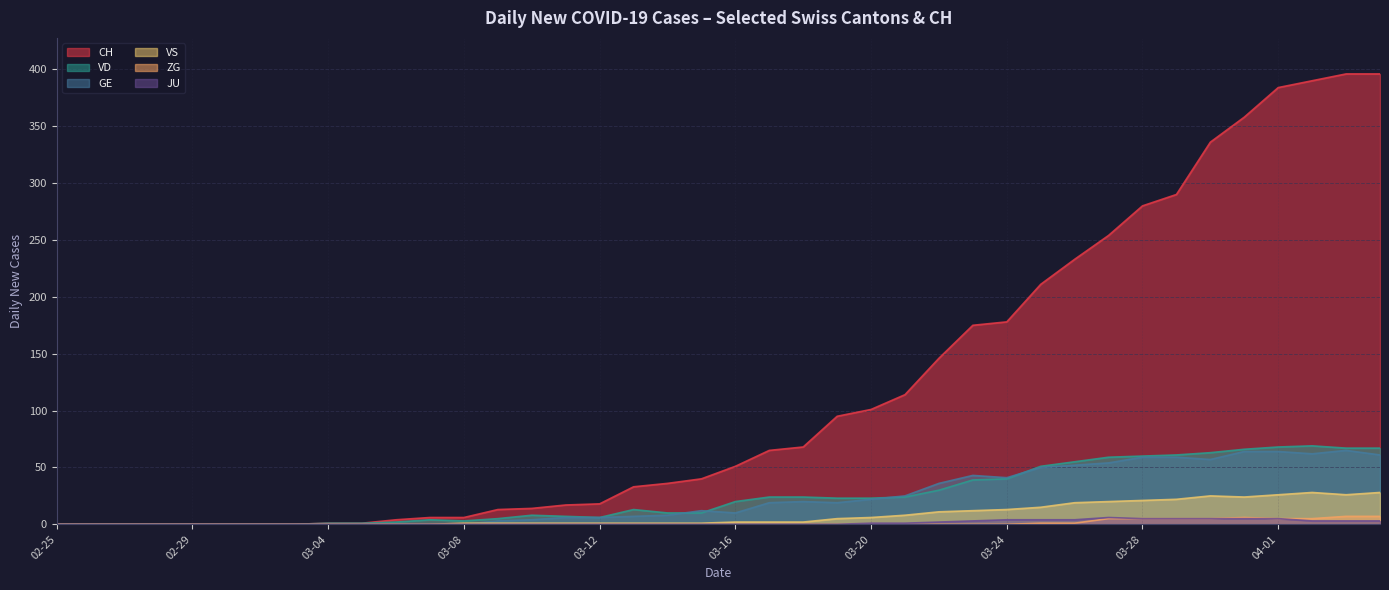

At which category is the sum across all series the highest?

2020-04-03